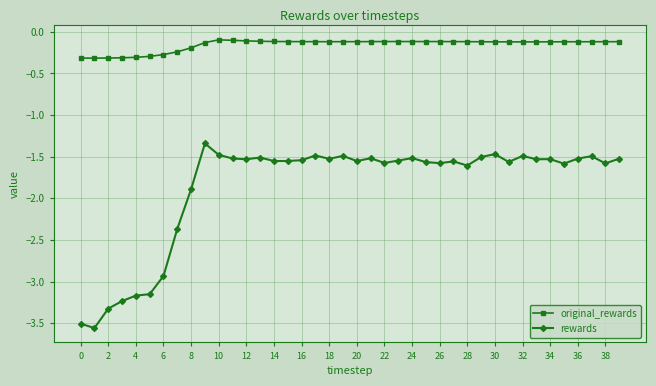

Which series has the largest range (max minus min)?

rewards